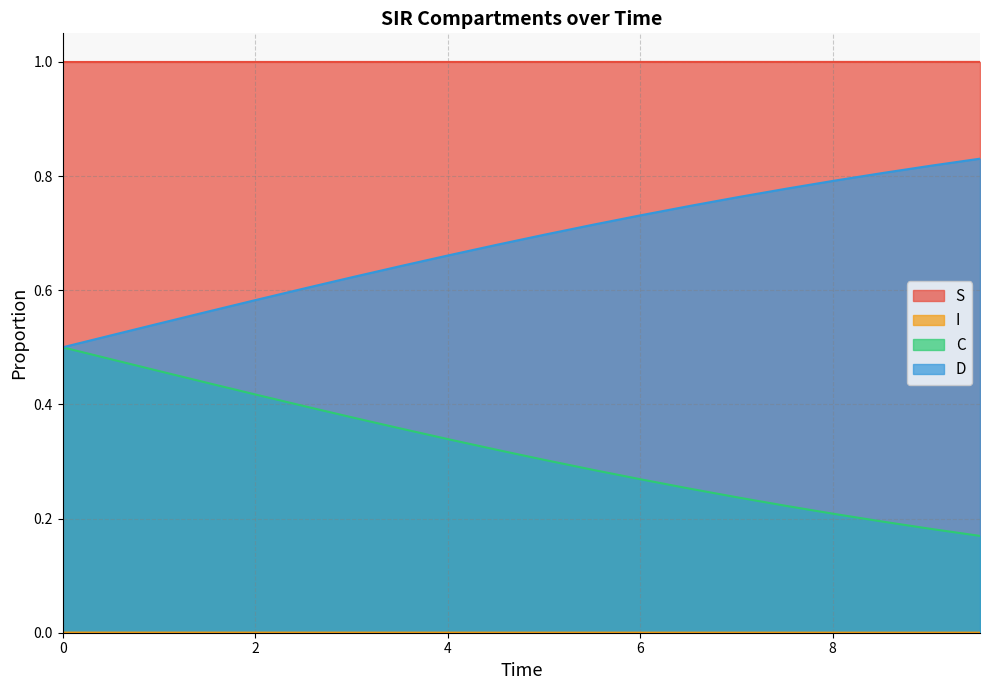

What is the spread (max minus min) of values at 0?

1.0